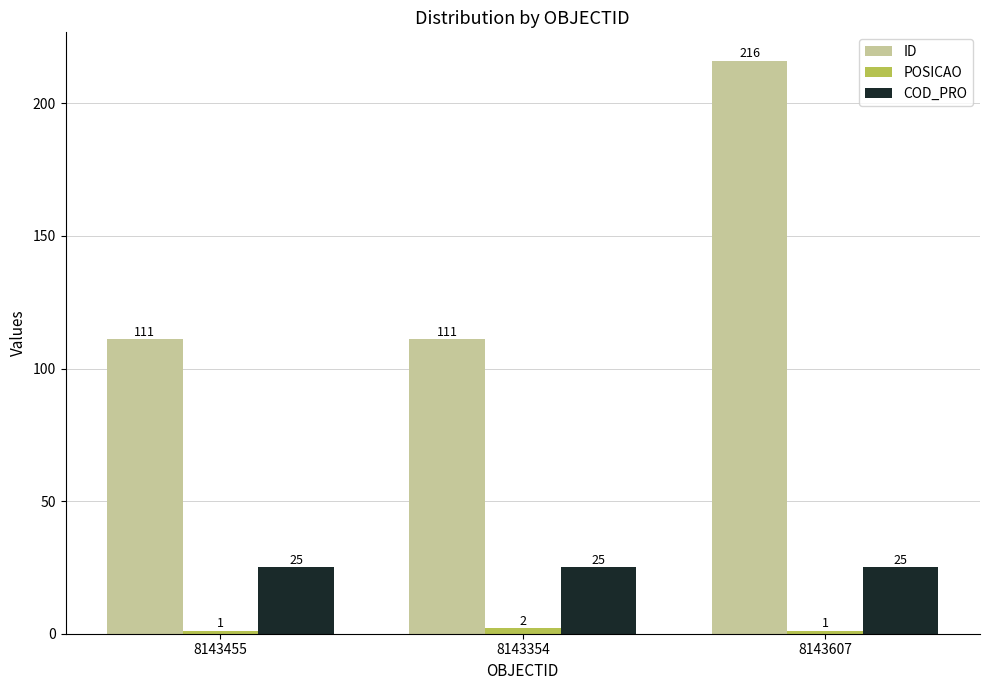

True or false: ID has a value of 111 at 8143455.

True